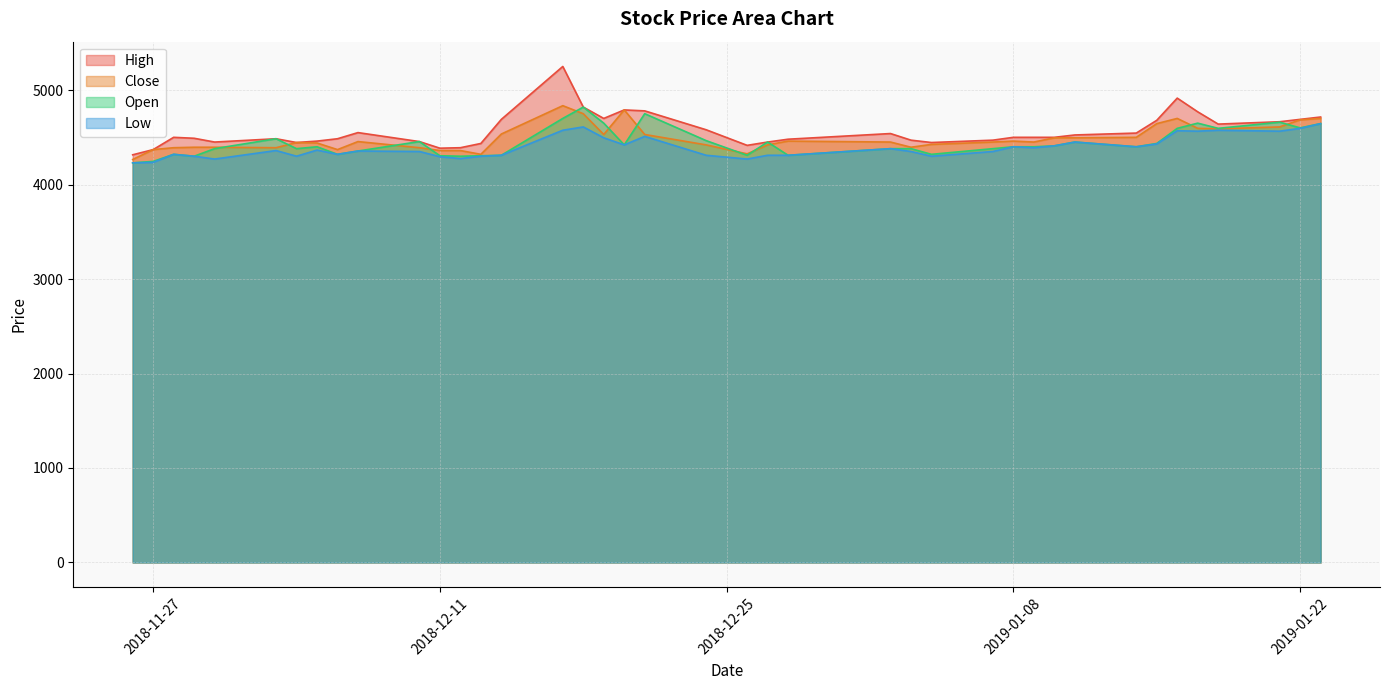

How many values in the Close series exceed 4450?

19